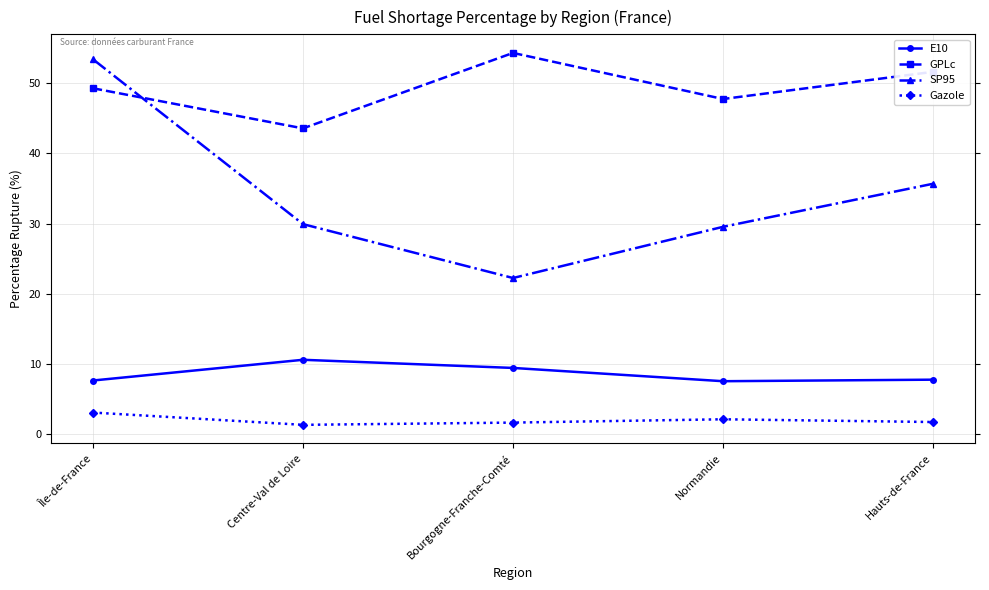

The value of Gazole at Hauts-de-France is 1.8. True or false?

True